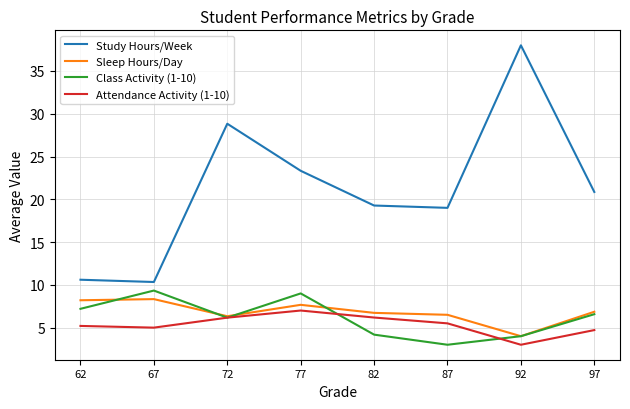

What is the spread (max minus min) of values at 72?

22.7